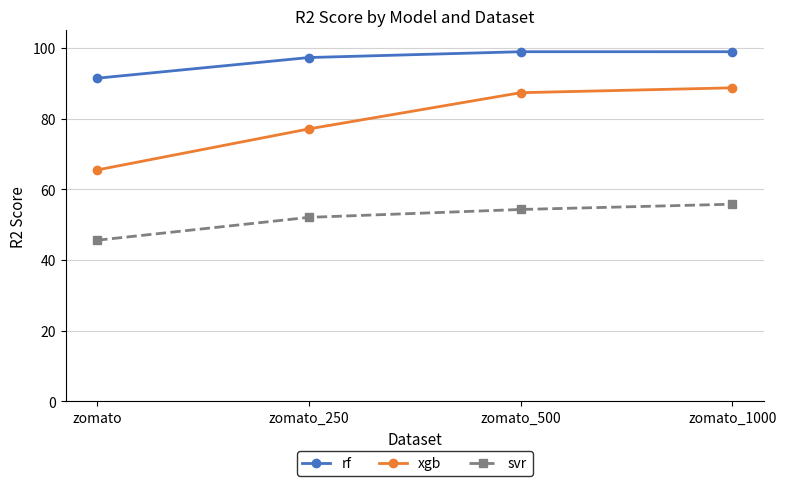

Which series has the widest spread of values?

xgb